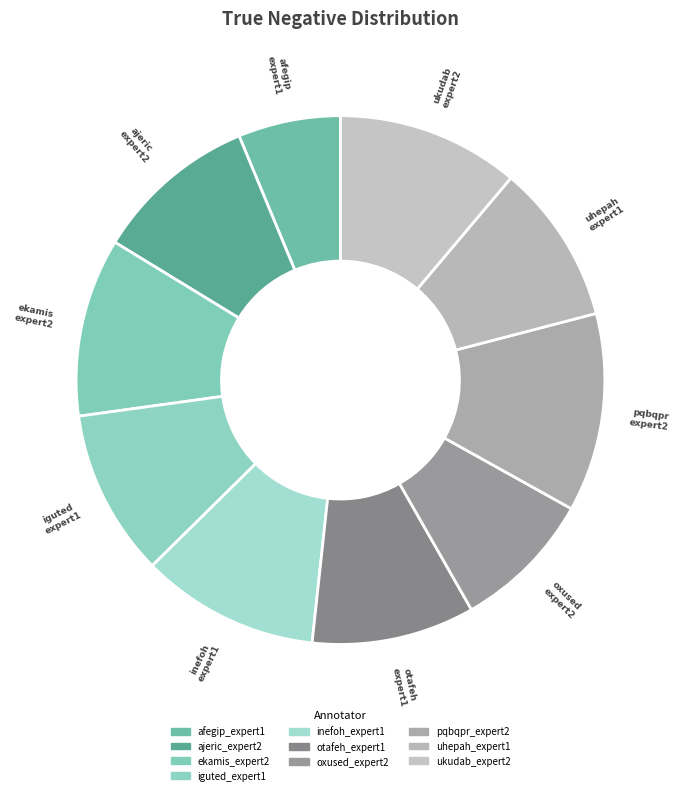

To the nearest percent, what percentage of the pie is afegip_expert1?

6%